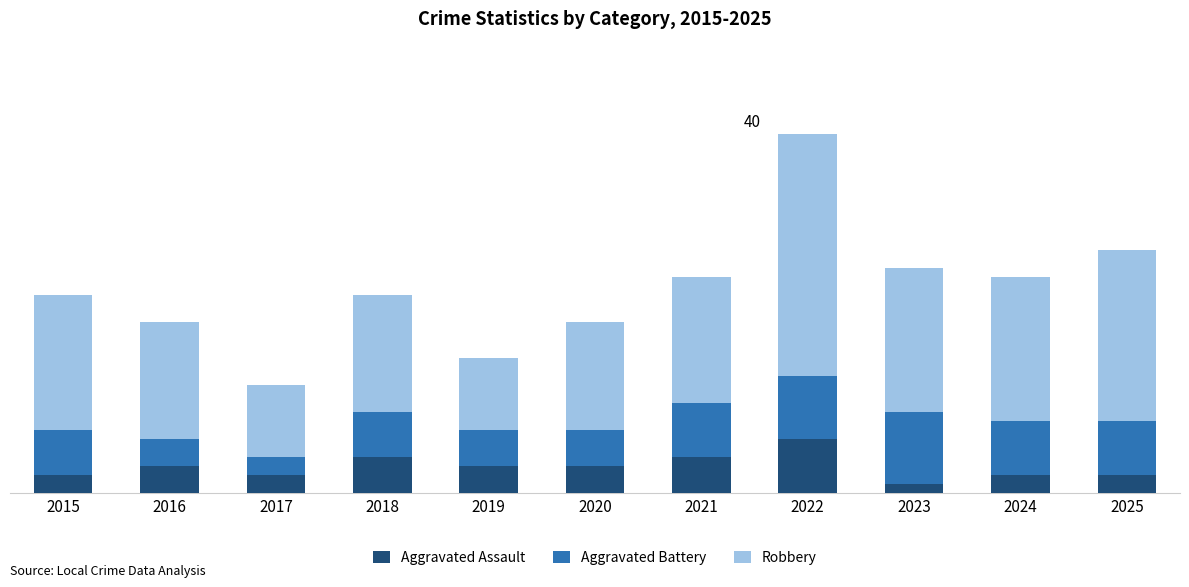

Are the bars horizontal?

No